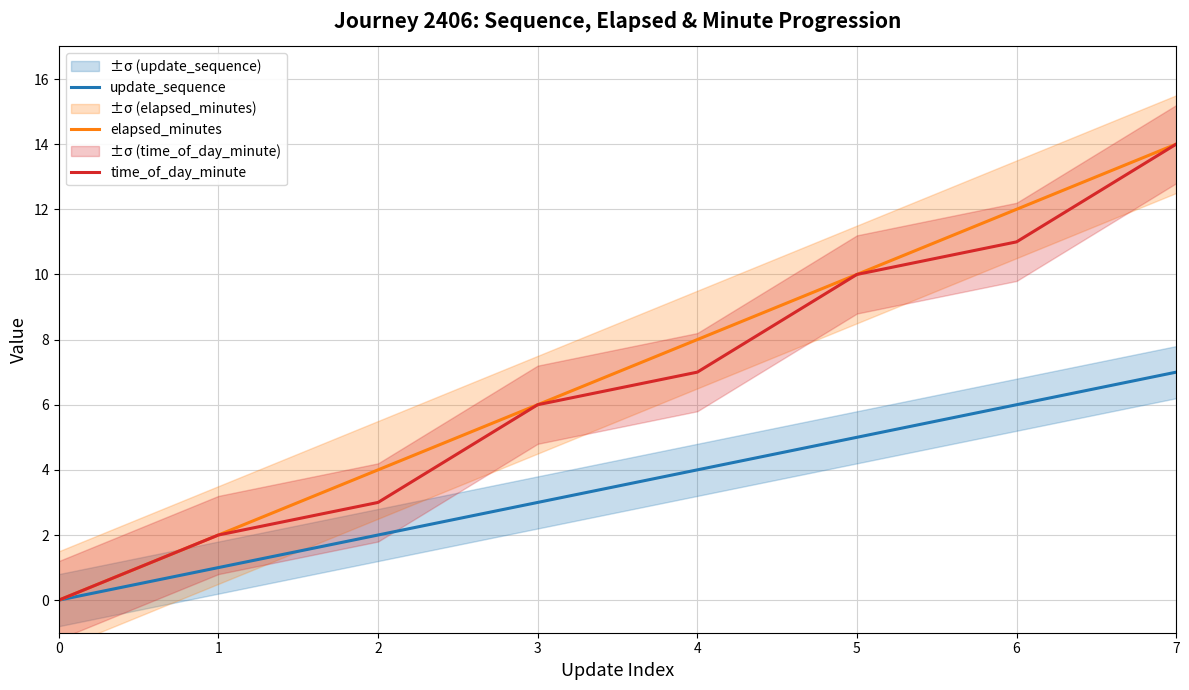

Is the value of elapsed_minutes at 2 greater than the value of time_of_day_minute at 0?

Yes